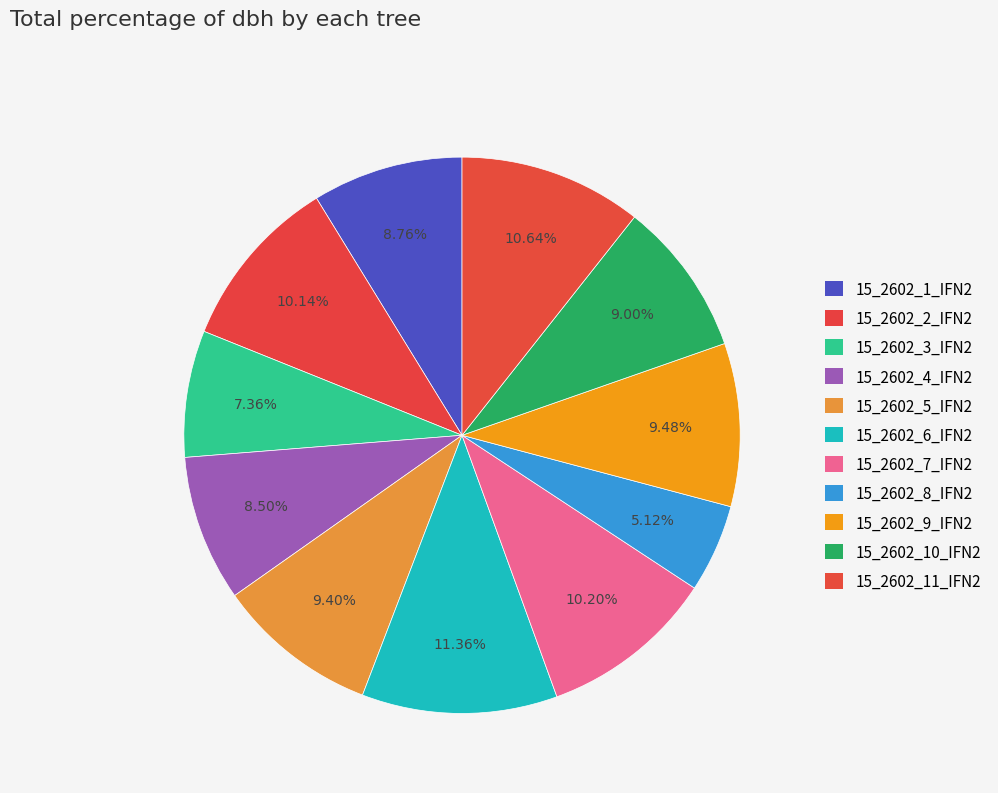

How many segments does this pie chart have?

11